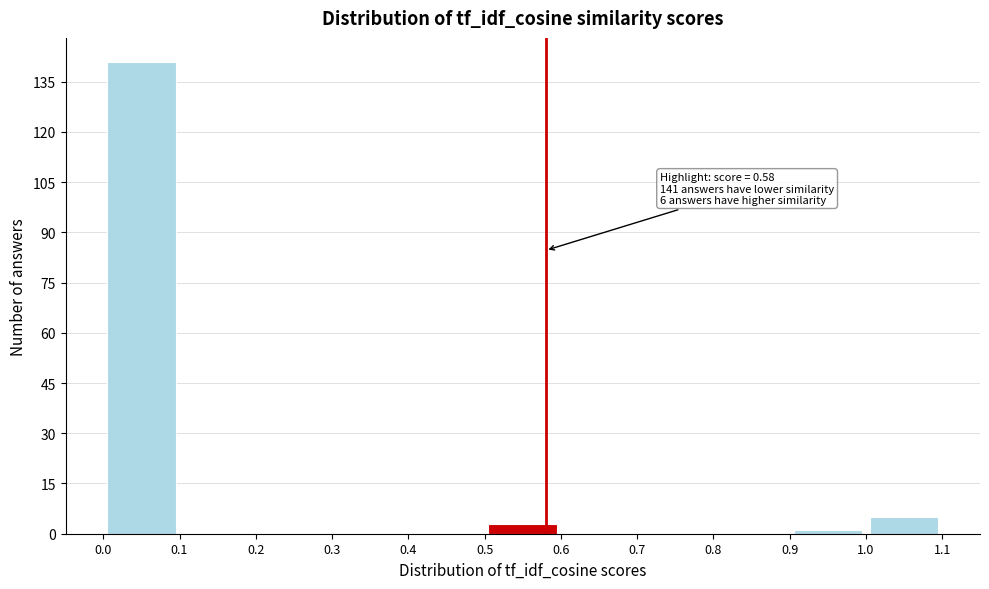

Which range on the x-axis has the tallest bar?

0.0 to 0.1